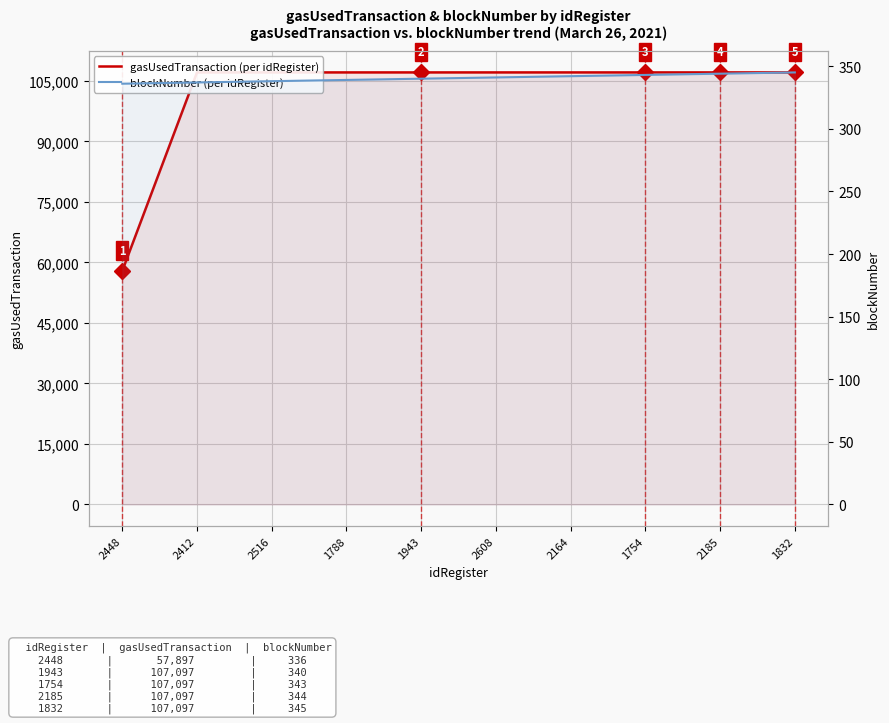

Which series has the largest range (max minus min)?

gasUsedTransaction (per idRegister)